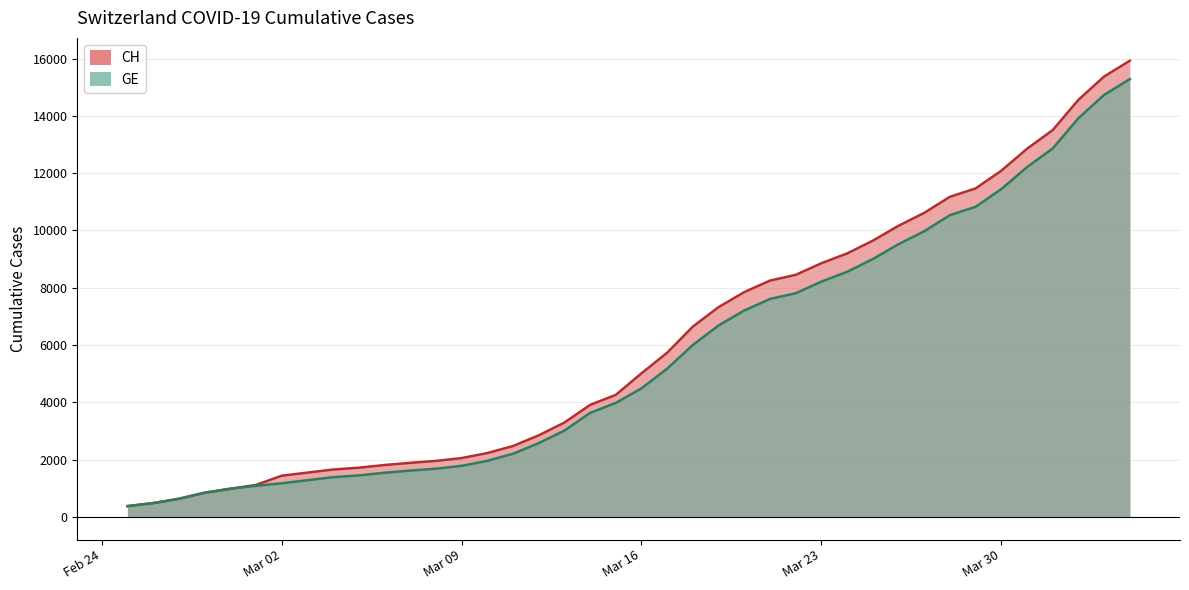

What is the label of the 31st point from the right?

2020-03-05